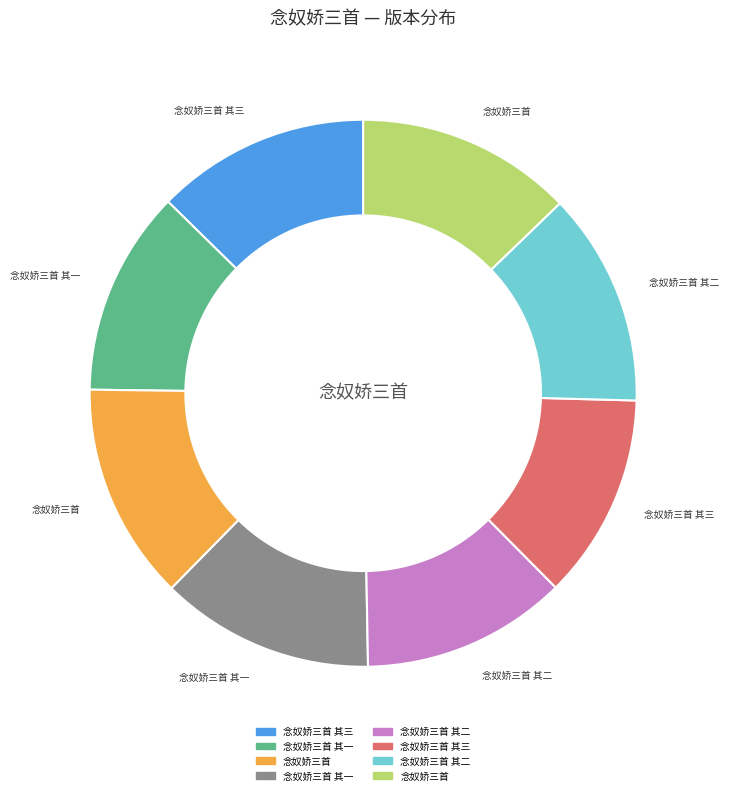

Does any single category account for the majority?

No